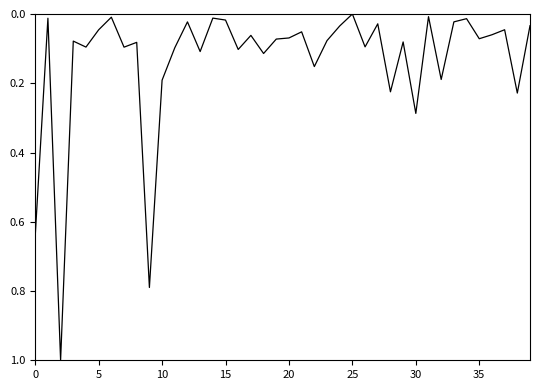

What is the difference between the maximum and minimum values?

1.0